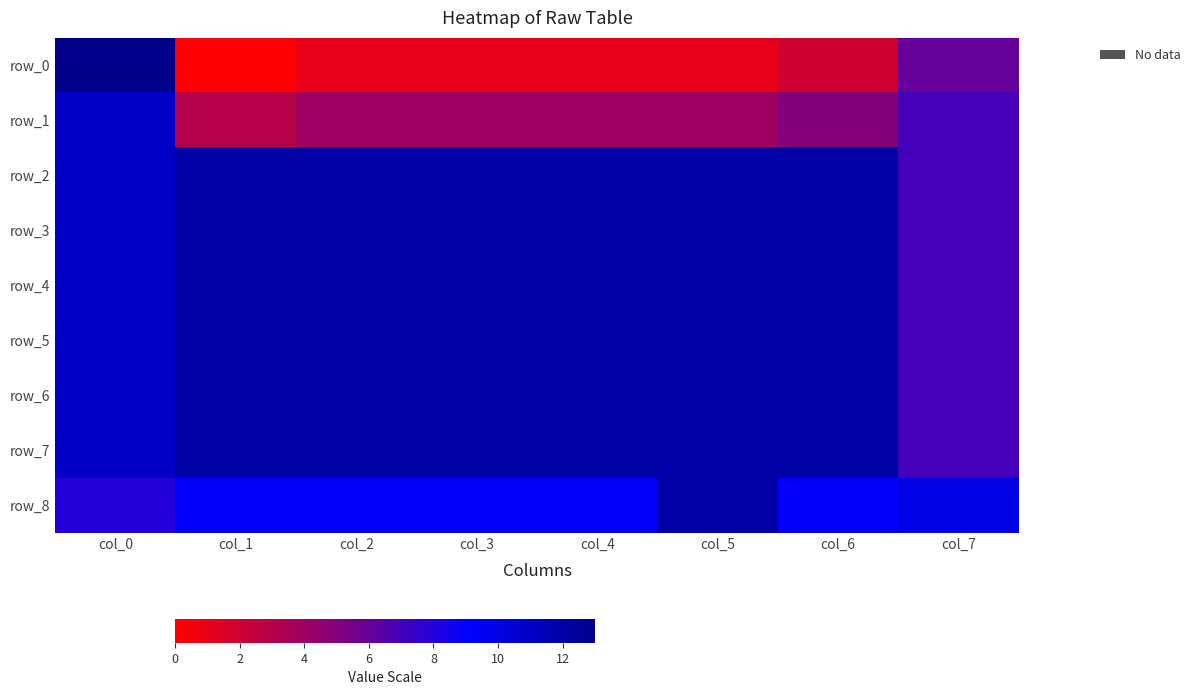

At which label is row_6 closest to 9?

col_0